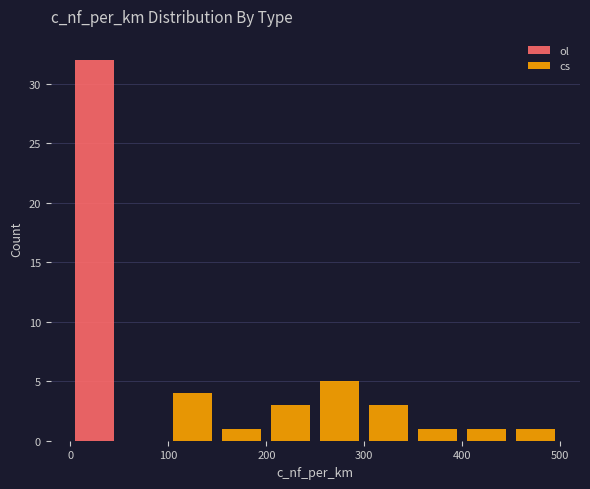

Which range on the x-axis has the tallest stacked bar (by total height)?

0 to 50